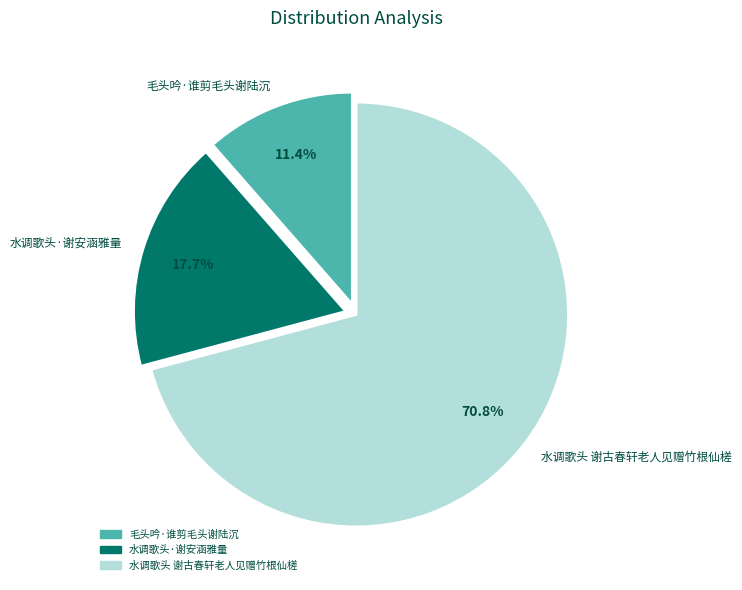

Is 水调歌头 谢古春轩老人见赠竹根仙槎 the majority of the pie?

Yes